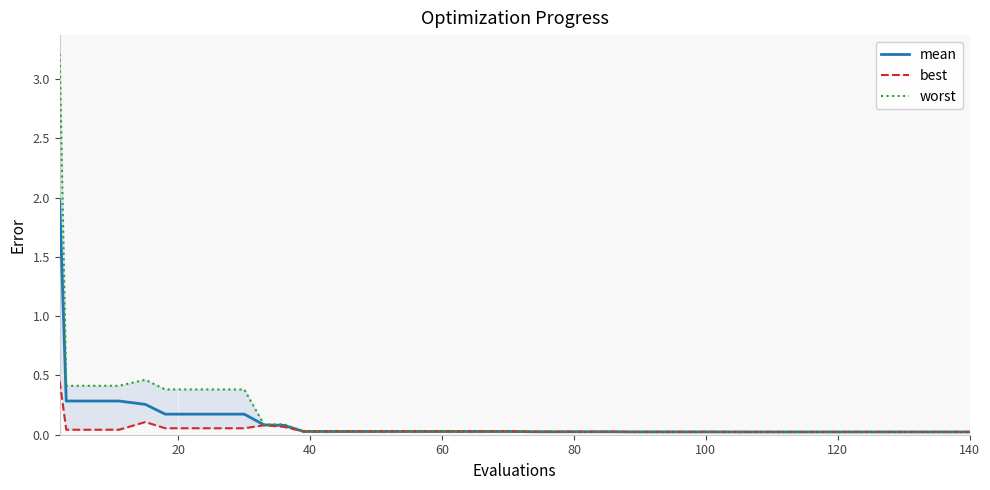

True or false: best and mean cross at least once.

False